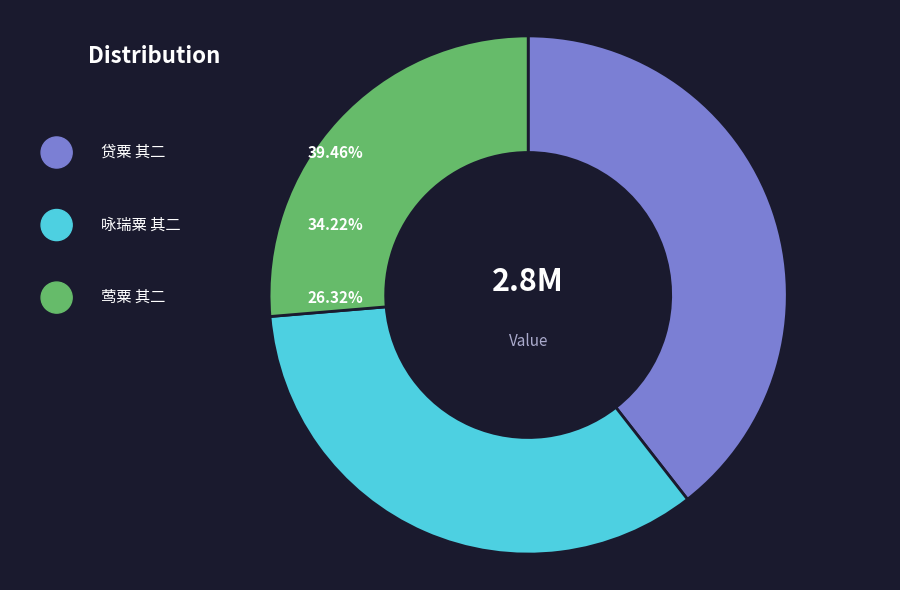

To the nearest percent, what is the difference between the largest and smallest slice percentages?

13%